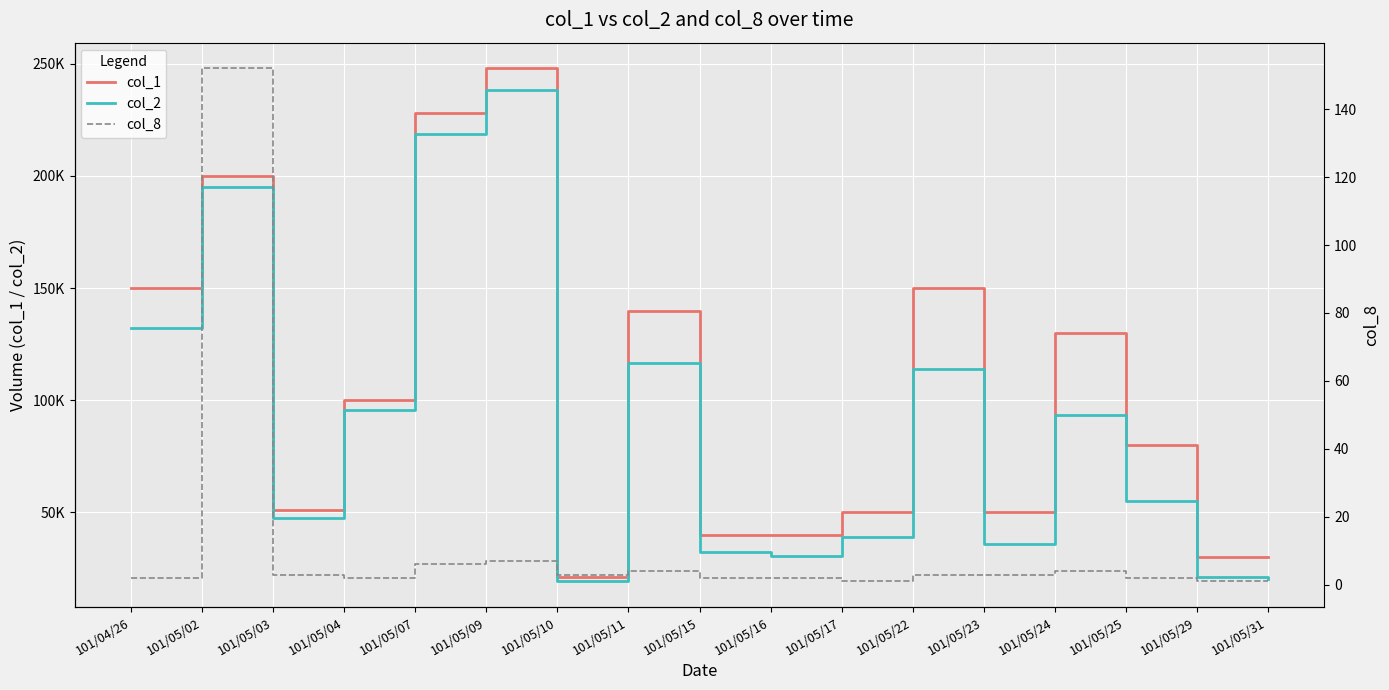

What is the approximate value of col_8 at 101/05/07?

6